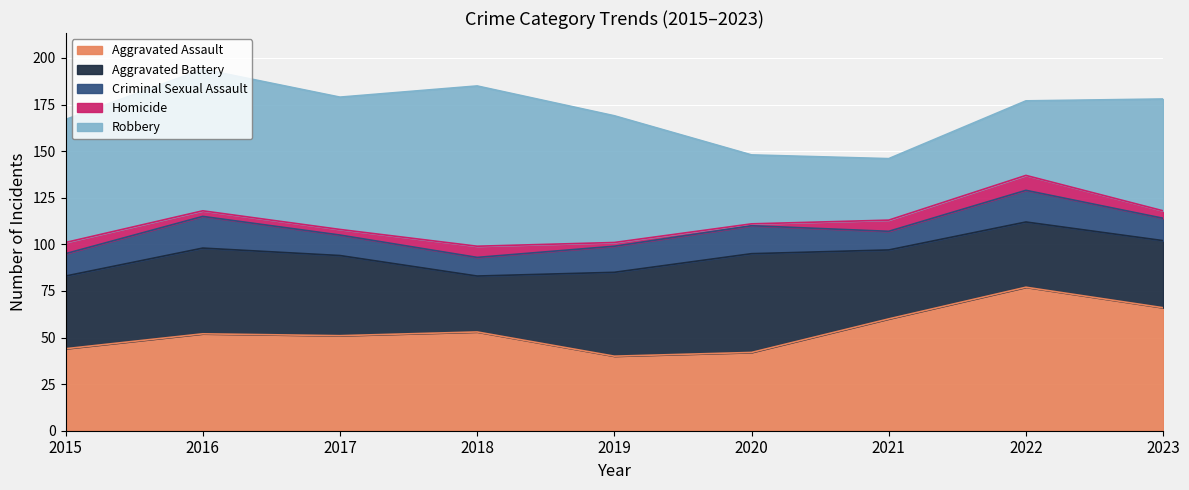

Reading right to left, list all the values displayed in this chart.

Aggravated Assault: 2023=66	2022=77	2021=60	2020=42	2019=40	2018=53	2017=51	2016=52	2015=44
Aggravated Battery: 2023=36	2022=35	2021=37	2020=53	2019=45	2018=30	2017=43	2016=46	2015=39
Criminal Sexual Assault: 2023=12	2022=17	2021=10	2020=15	2019=14	2018=10	2017=11	2016=17	2015=12
Homicide: 2023=4	2022=8	2021=6	2020=1	2019=2	2018=6	2017=3	2016=3	2015=6
Robbery: 2023=60	2022=40	2021=33	2020=37	2019=68	2018=86	2017=71	2016=76	2015=66